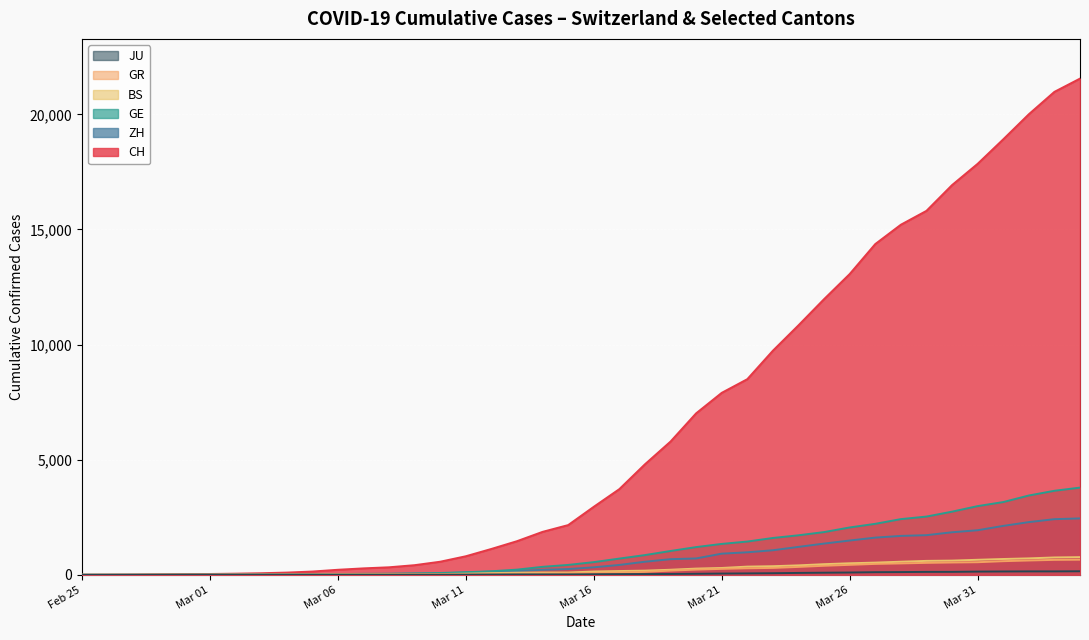

How many values in GR are above zero?

19